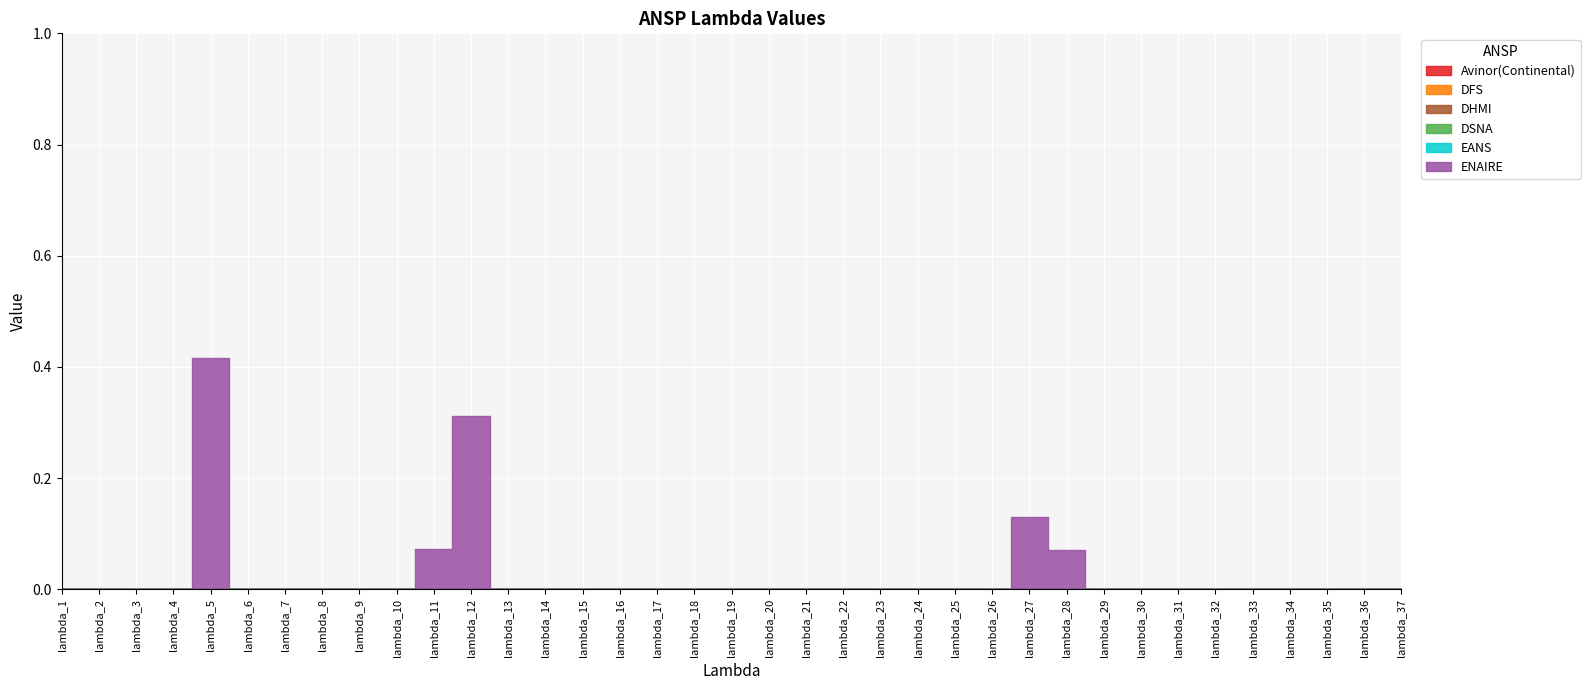

Between lambda_24 and lambda_26, which series saw the biggest shift?

Avinor(Continental)